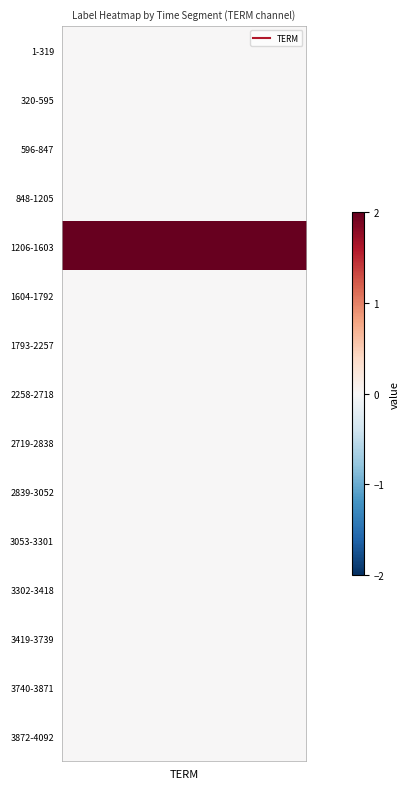

What is the difference between the values at 2258 and 1206?

2